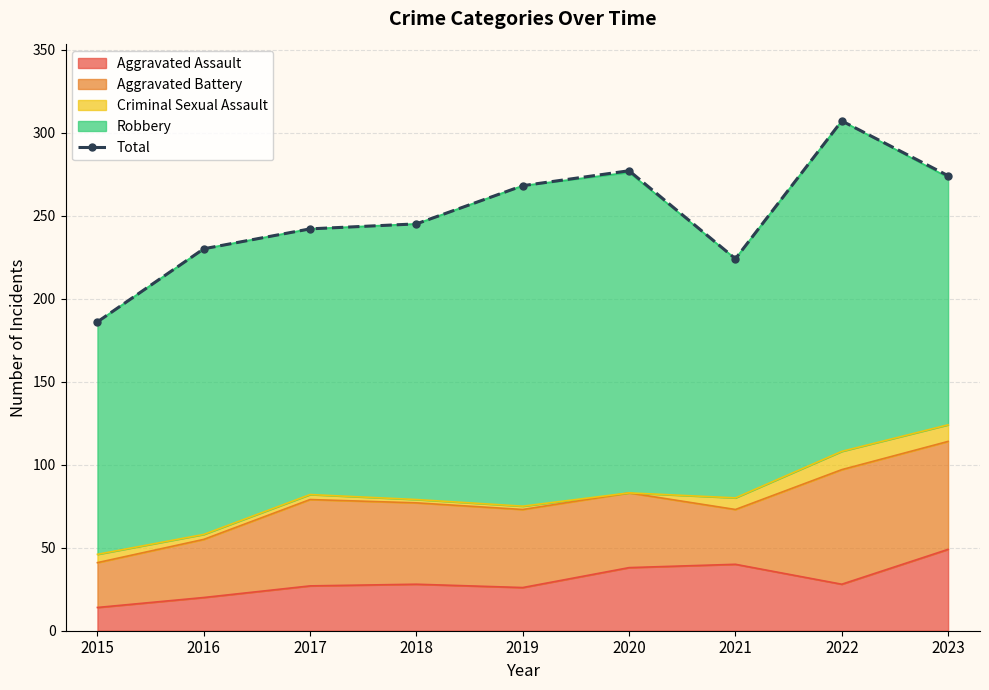

Reading left to right, transcribe all the data shown in this chart.

2015=186	2016=230	2017=242	2018=245	2019=268	2020=277	2021=224	2022=307	2023=274